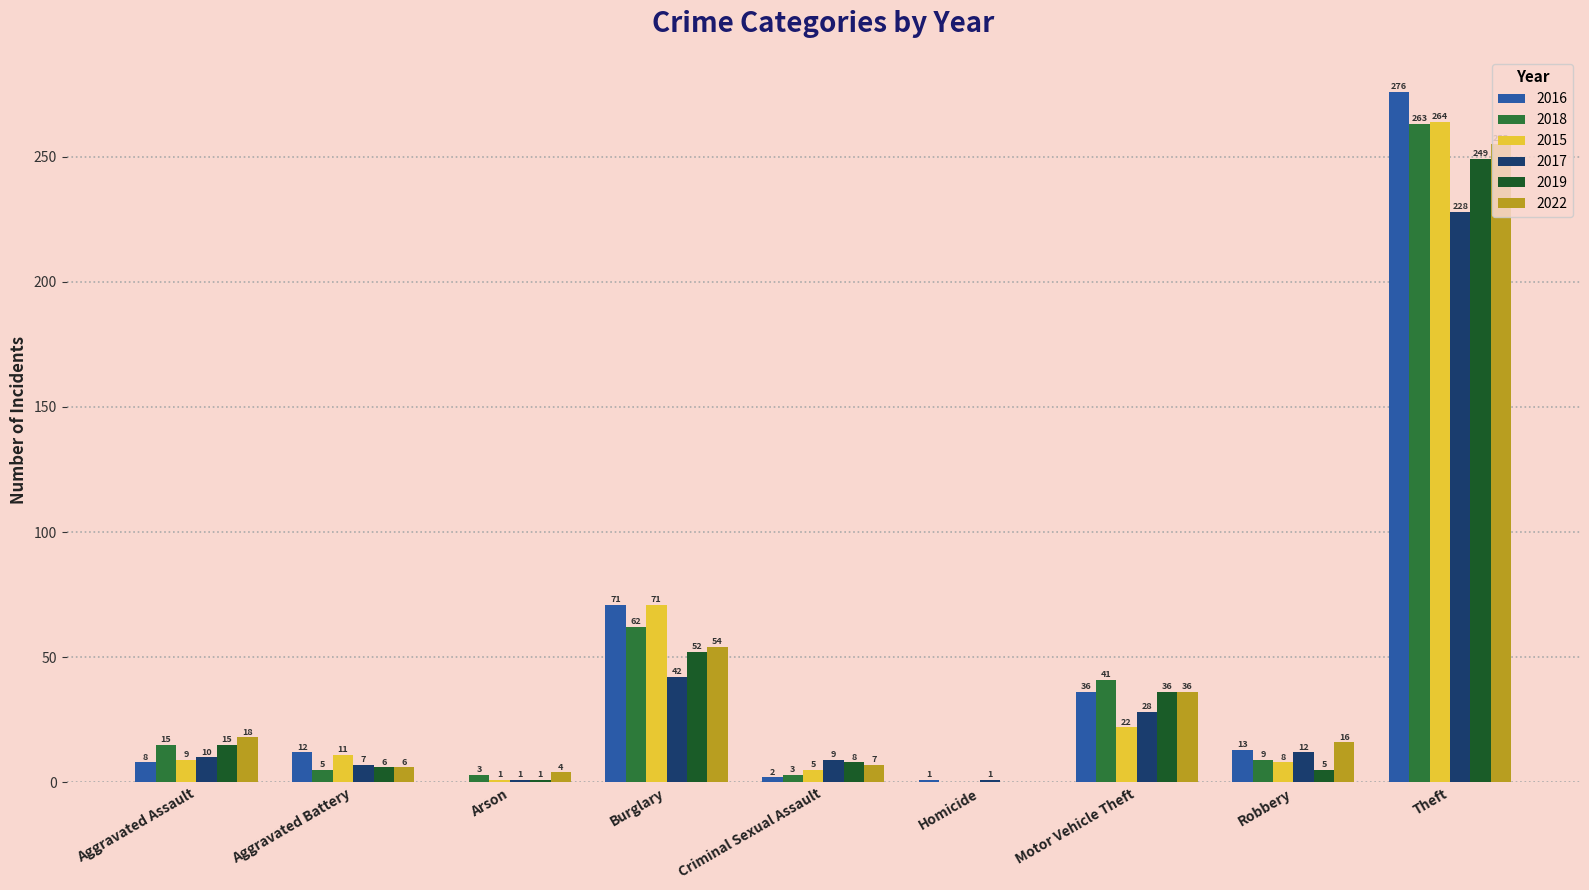

What is the value of the 2015 bar at the 4th from the left?

71